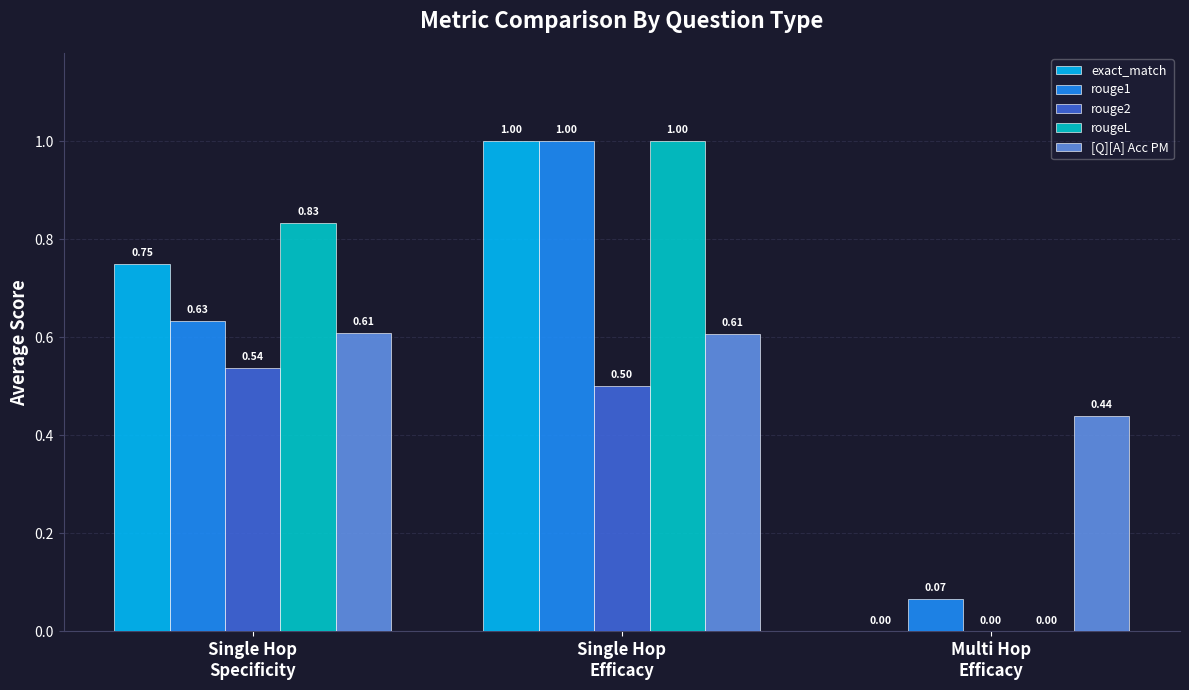

Does the chart contain stacked bars?

No